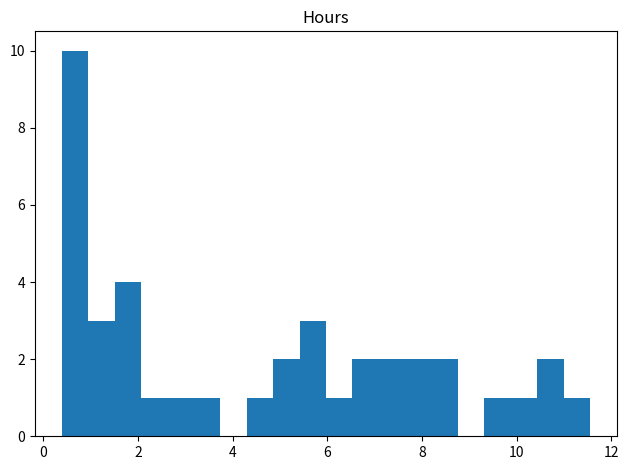

Read against the x-axis, roughly where is the centre of the tallest bar?

0.6